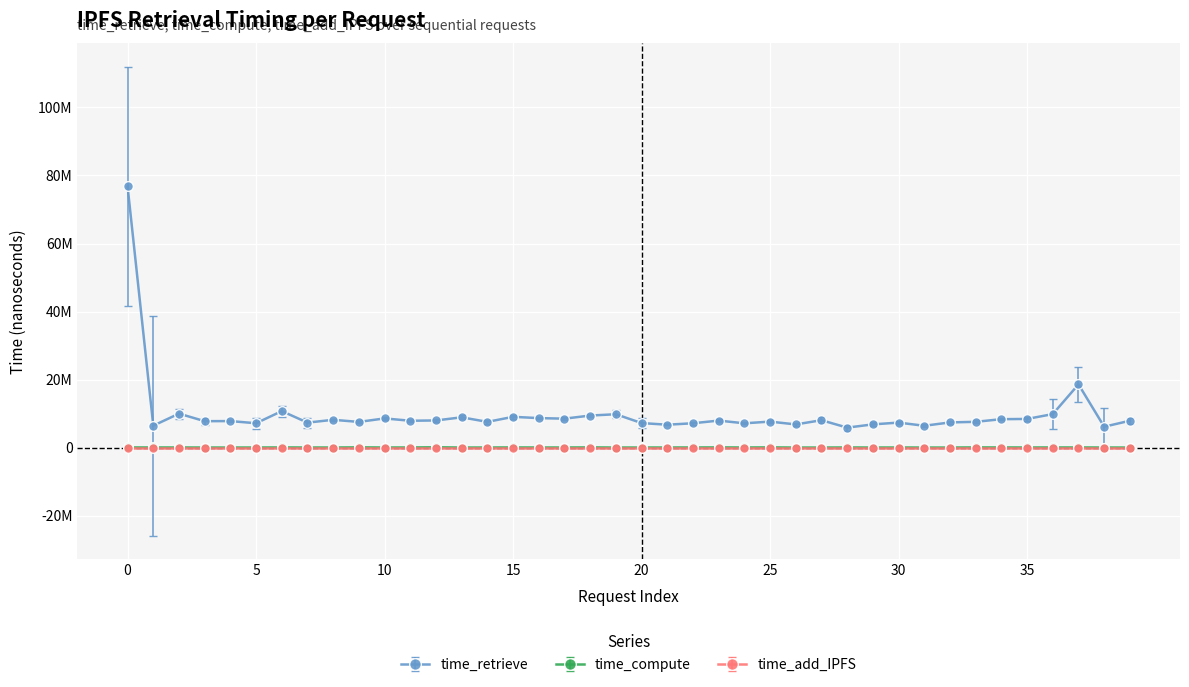

What are all the series names shown in the legend?

time_retrieve, time_compute, time_add_IPFS